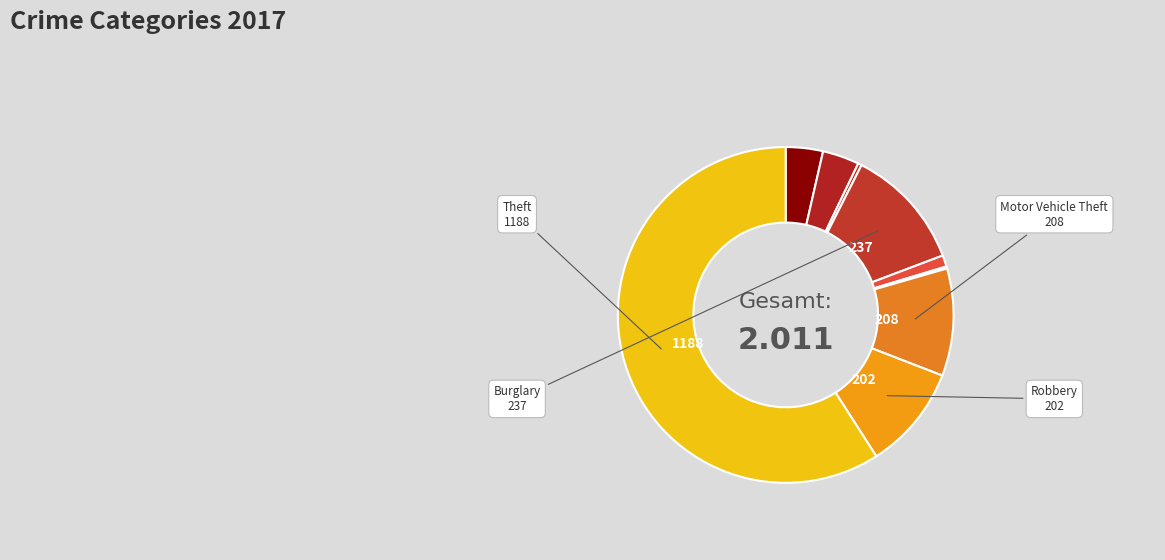

Count the number of slices in the pie.

9